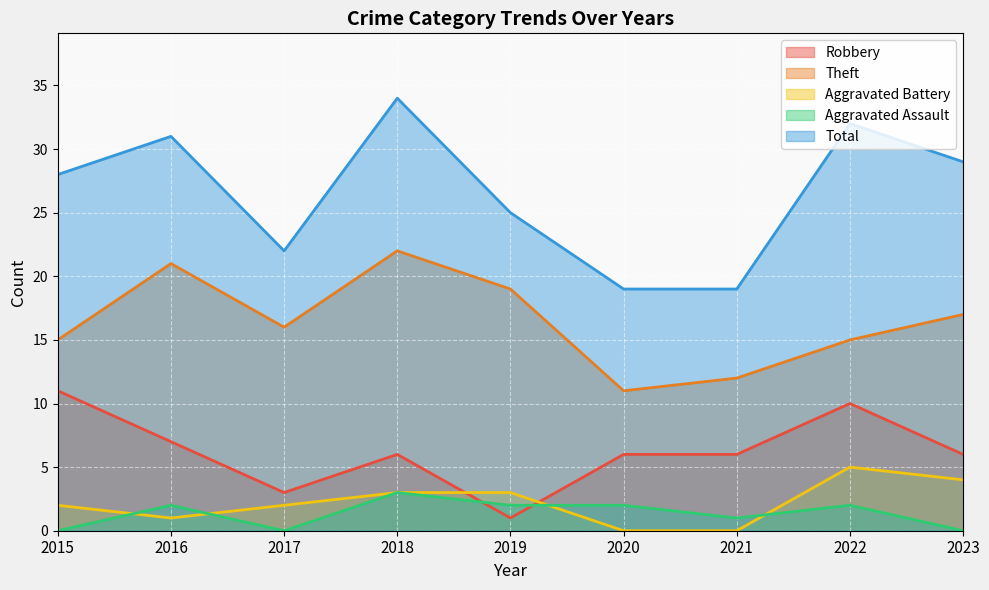

The value of Robbery at 2017 is 3. True or false?

True